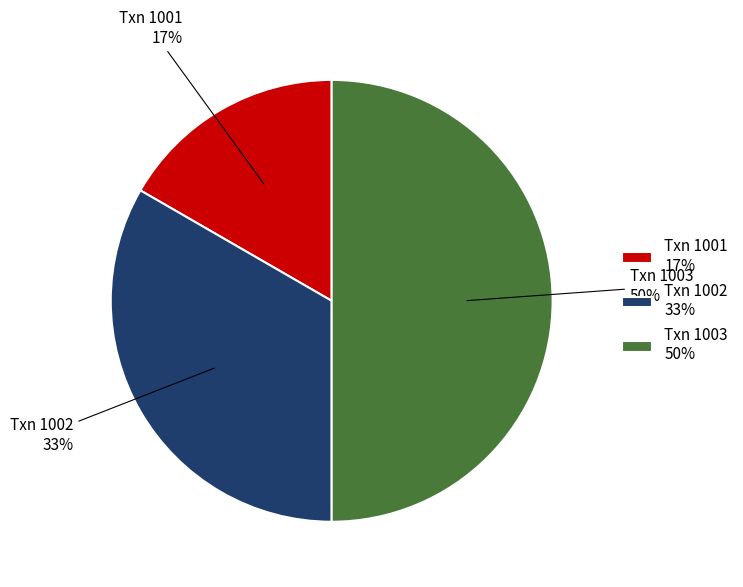

The Txn 1002 33% slice represents 25% of the pie. True or false?

False